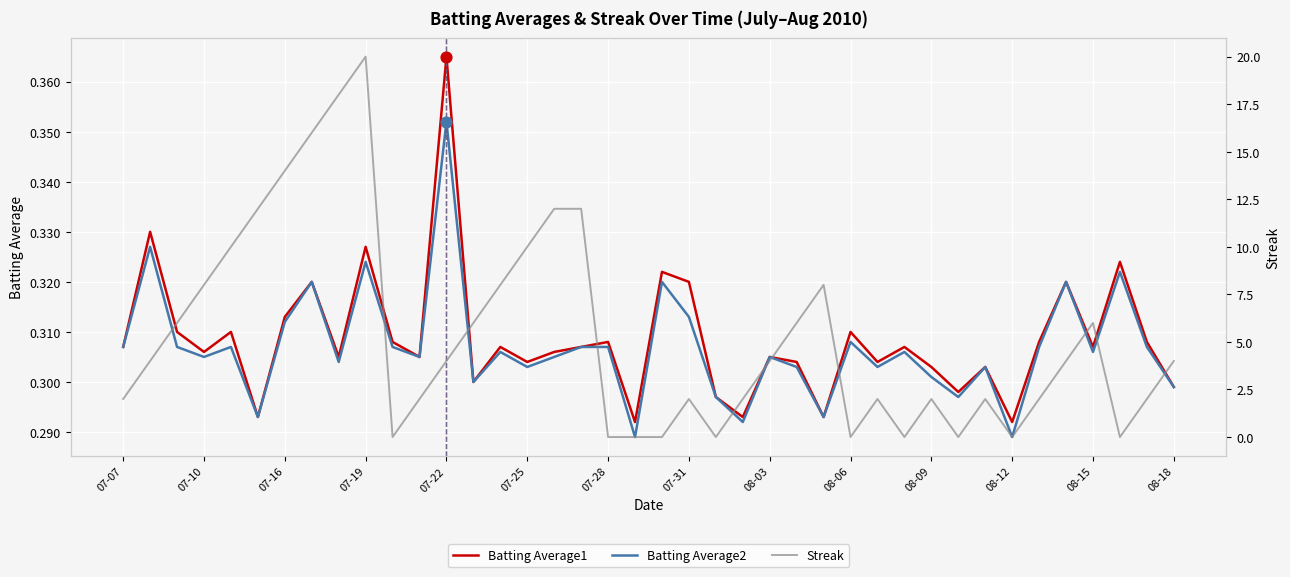

Which series reaches the minimum Y coordinate?

Streak